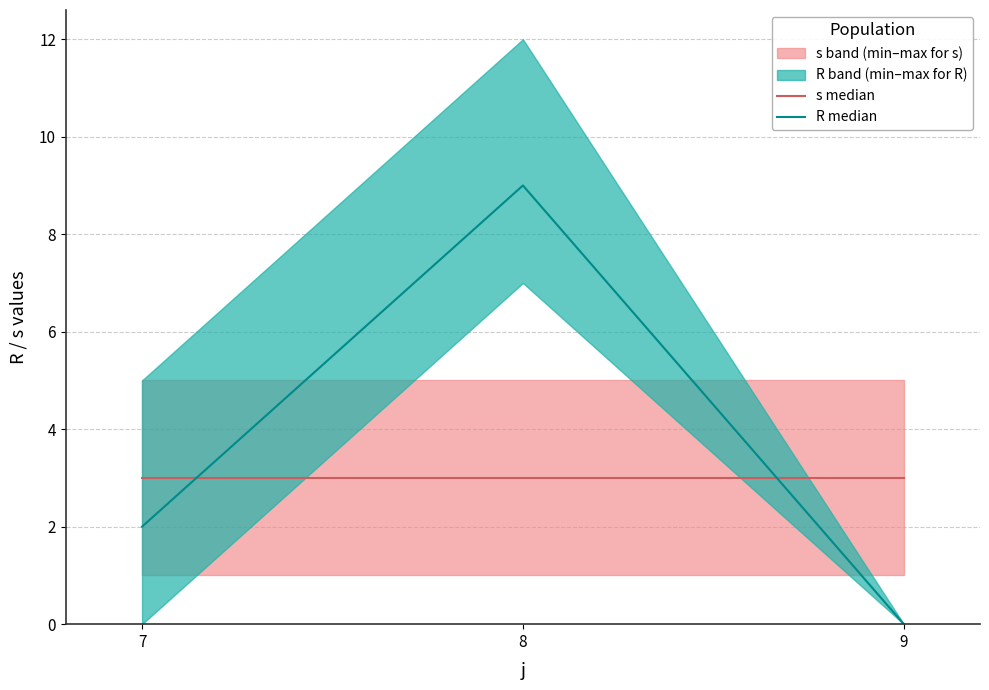

What is the lowest value of the s median series?

3